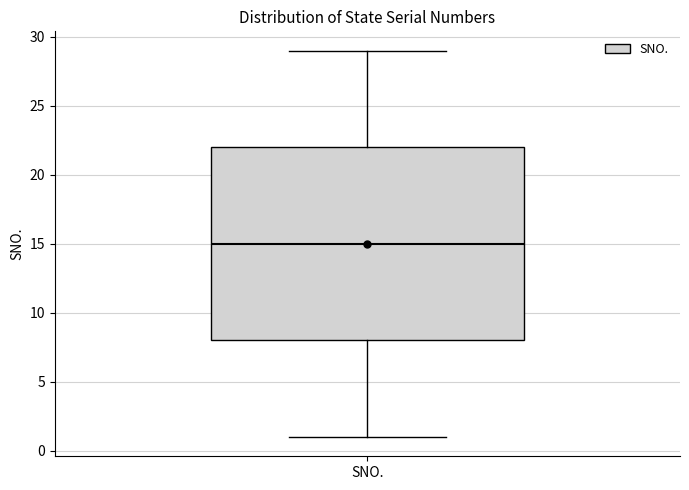

Read this box plot against the y-axis: the position of the median line, the range covered by the box, and the ends of both whiskers. The values are not printed on the chart, so give them approximately, as read against the axis.

median 15, box 8 to 22, whiskers 1 to 29